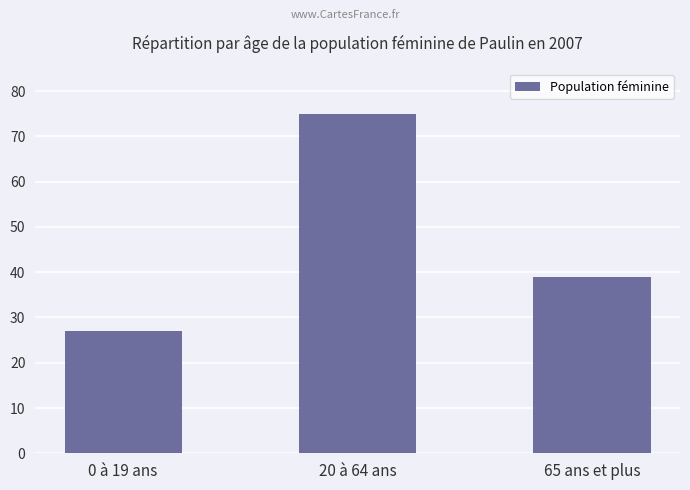

What is the sum of all values?

141